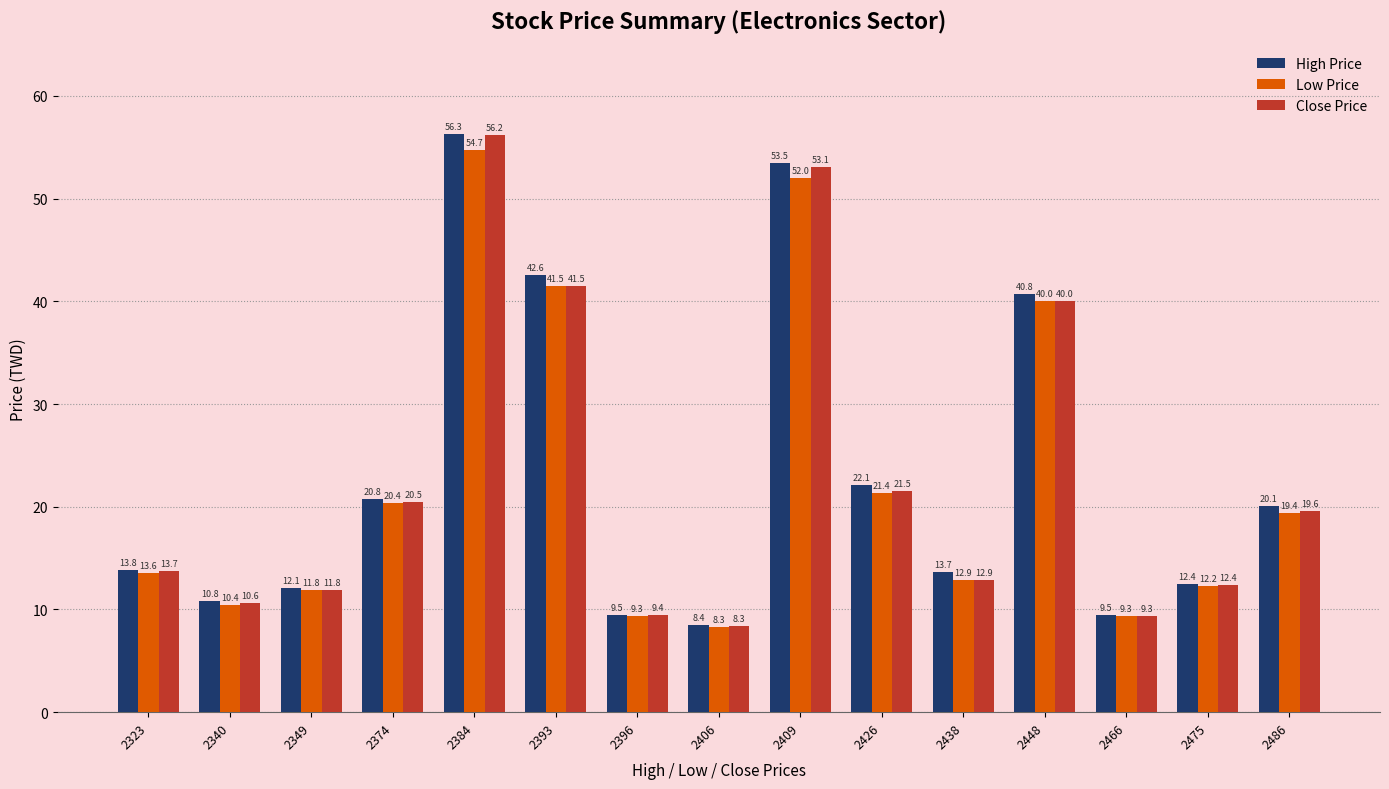

What is the value of the Close Price bar at the 12th from the left?

40.0